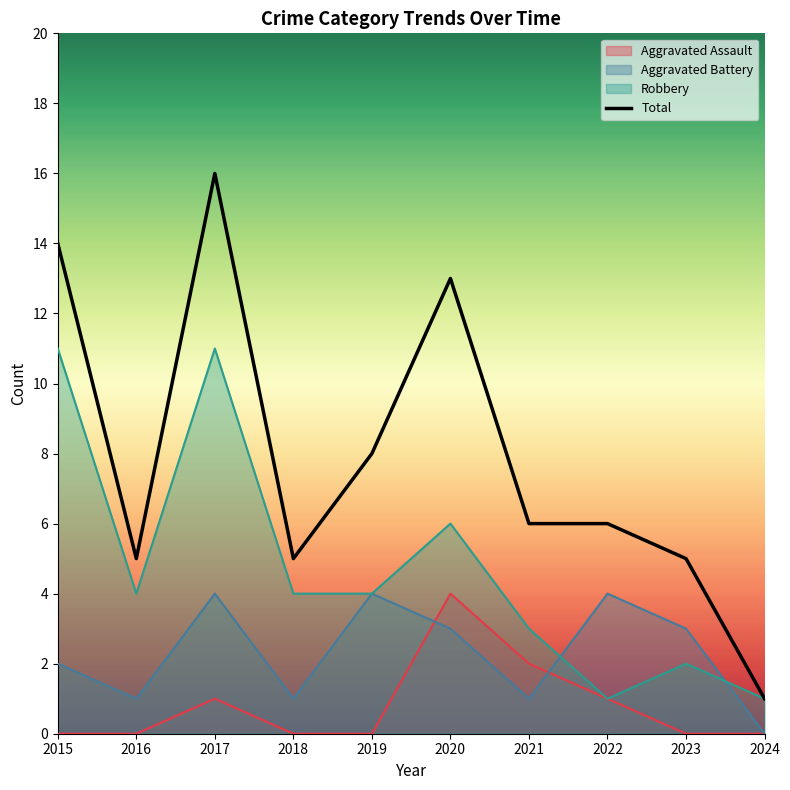

At which category does the chart reach its minimum across all series?

2024